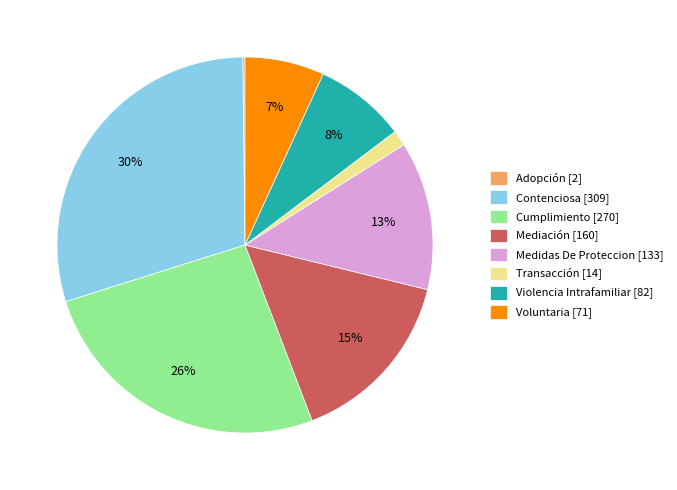

The Medidas De Proteccion slice represents 5% of the pie. True or false?

False